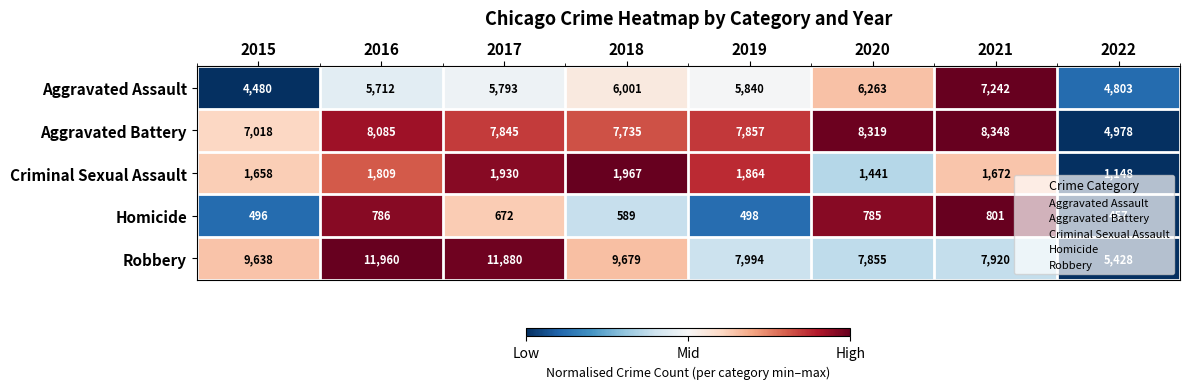

The value of Robbery at 2022 is 5428. True or false?

True